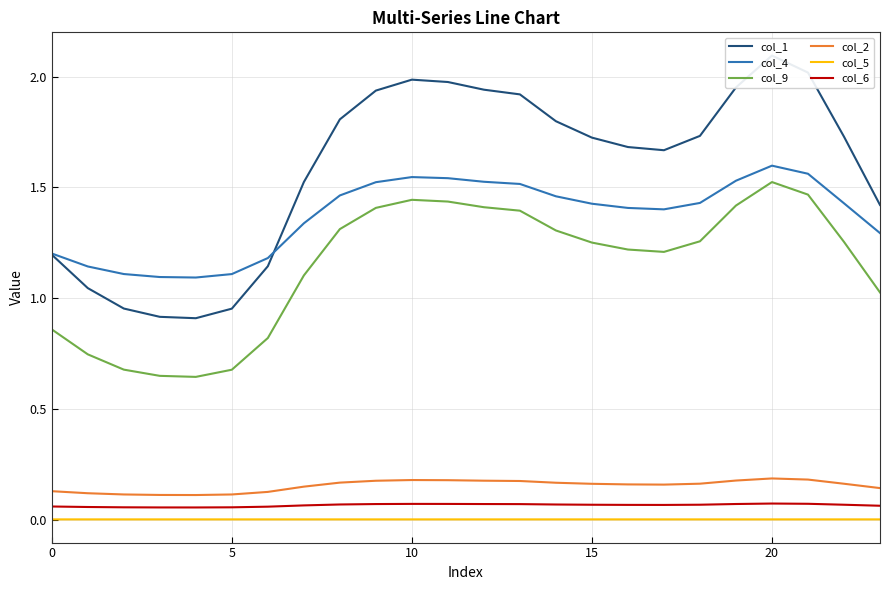

What is the label of the 7th point from the right?

17